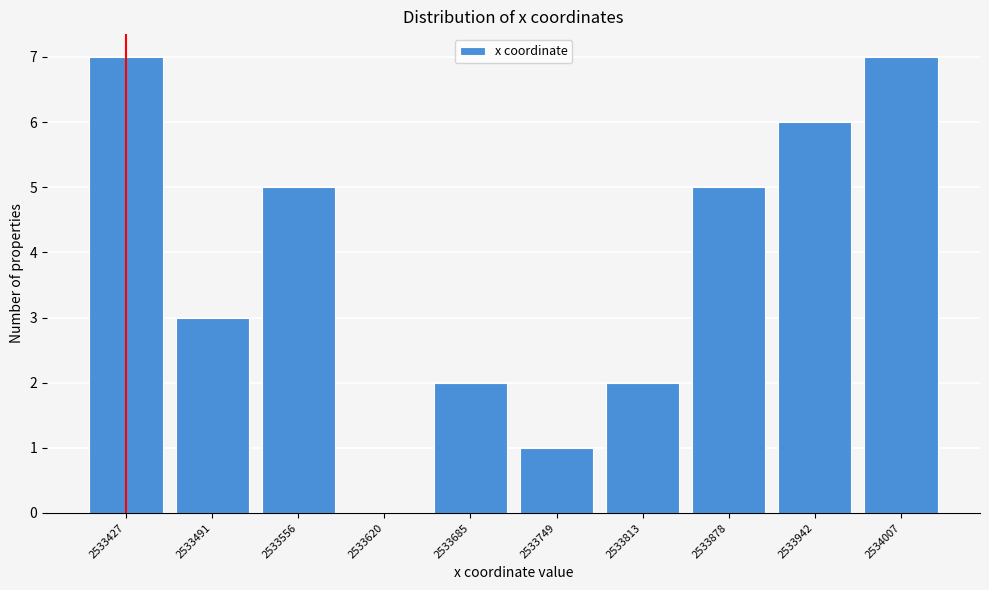

Reading right to left, extract all data points from this chart.

2534007=7	2533942=6	2533878=5	2533813=2	2533749=1	2533685=2	2533620=0	2533556=5	2533491=3	2533427=7